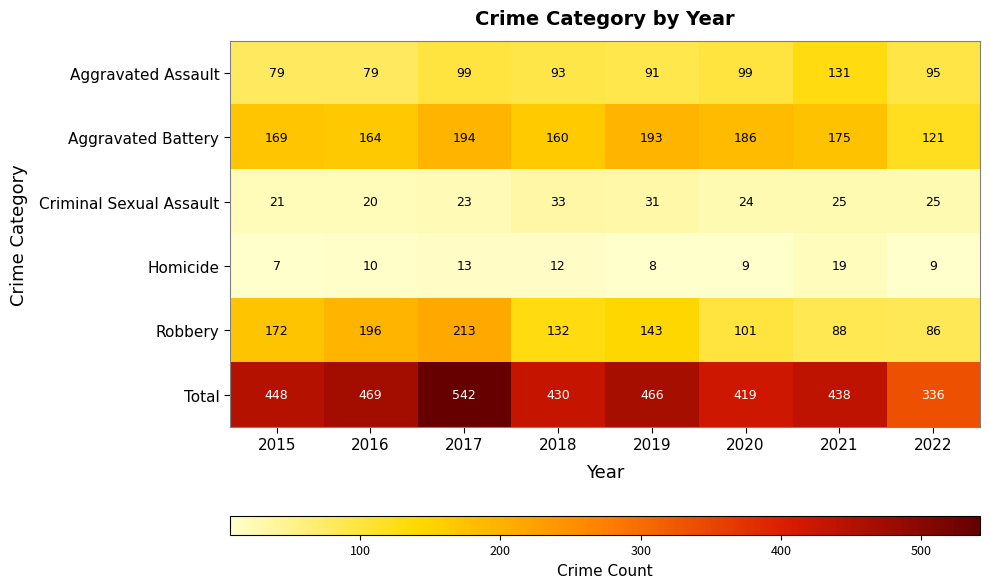

What is the difference between the maximum and second lowest values in the Aggravated Assault series?

52